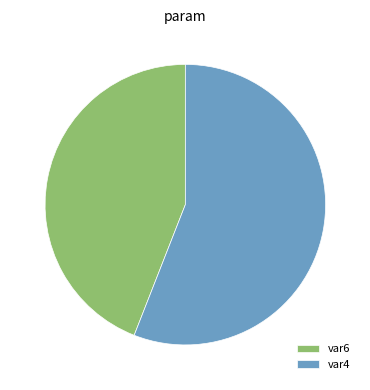

Which category has the biggest portion of the pie?

var4